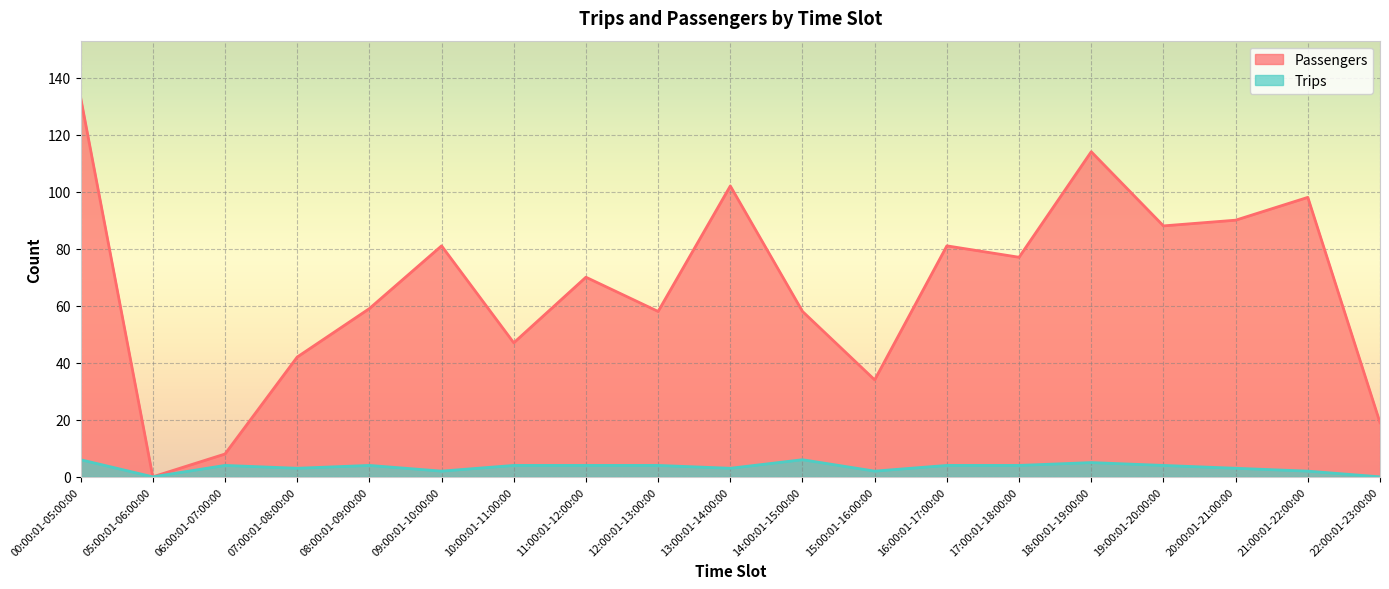

What is the highest value of the Passengers series?

133